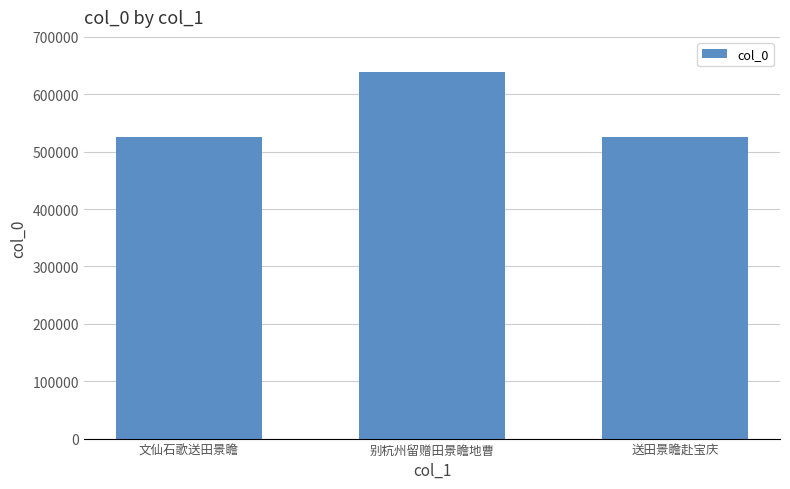

Which has a higher value, 别杭州留赠田景瞻地曹 or 送田景瞻赴宝庆?

别杭州留赠田景瞻地曹